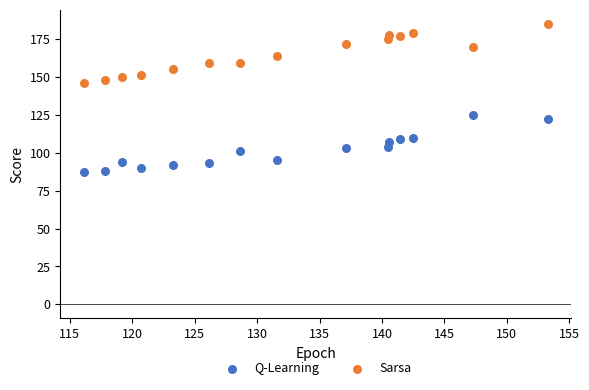

What are all the series names shown in the legend?

Q-Learning, Sarsa